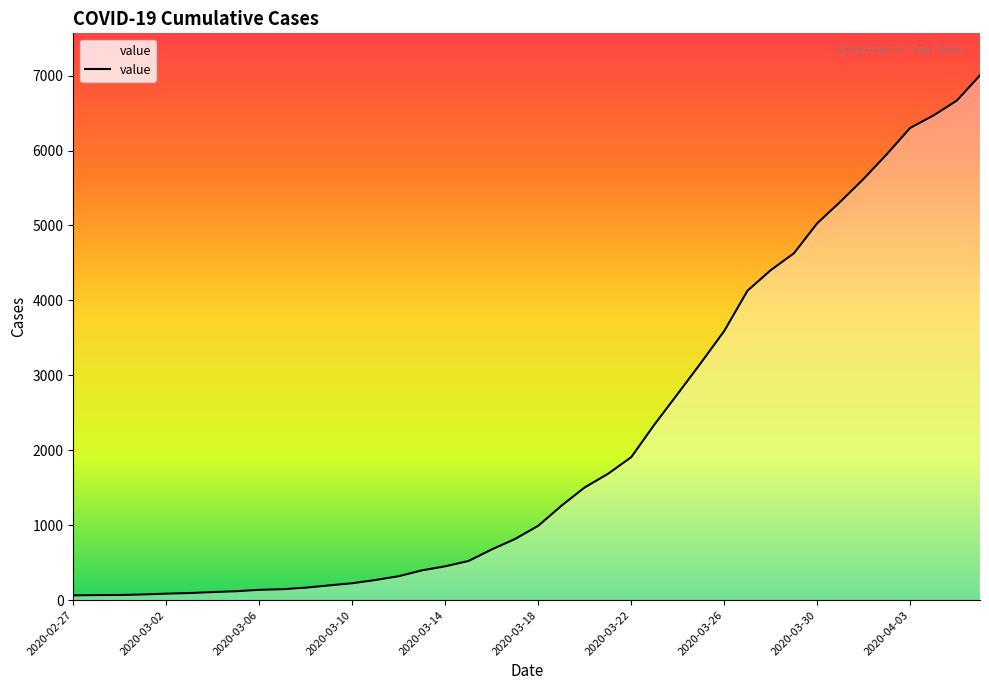

What is the greatest value displayed?

7004